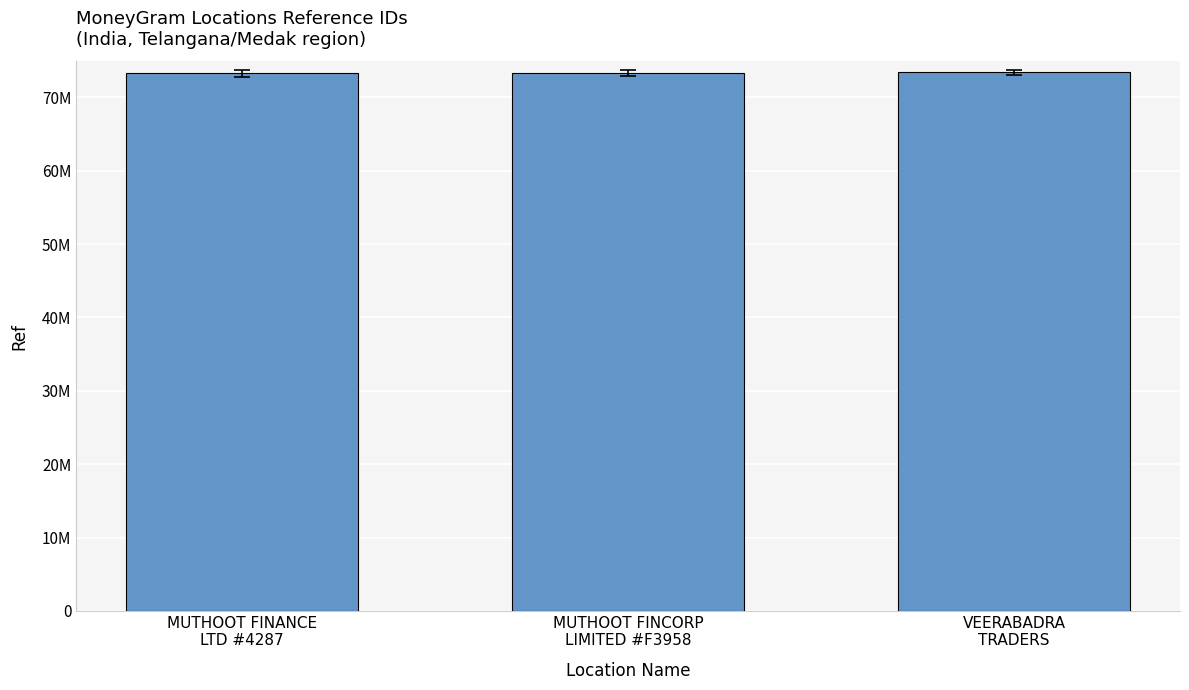

How many data points are less than 73335595?

1